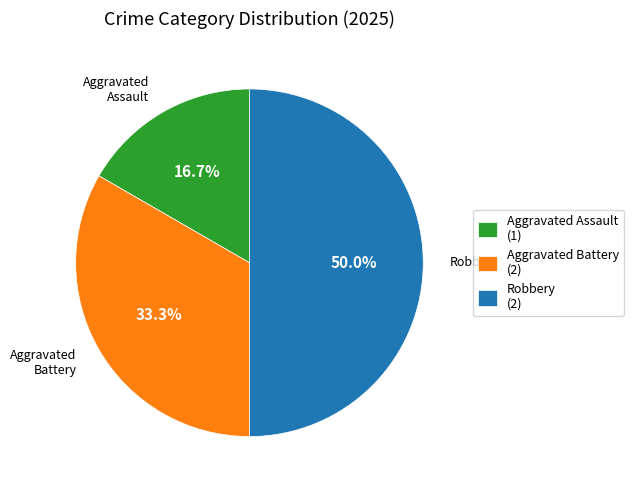

The Aggravated Assault slice represents 17% of the pie. True or false?

True